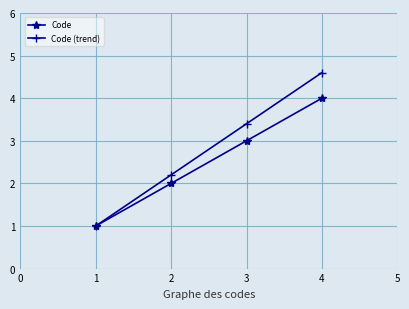

Which series has the largest total across all categories?

Code (trend)